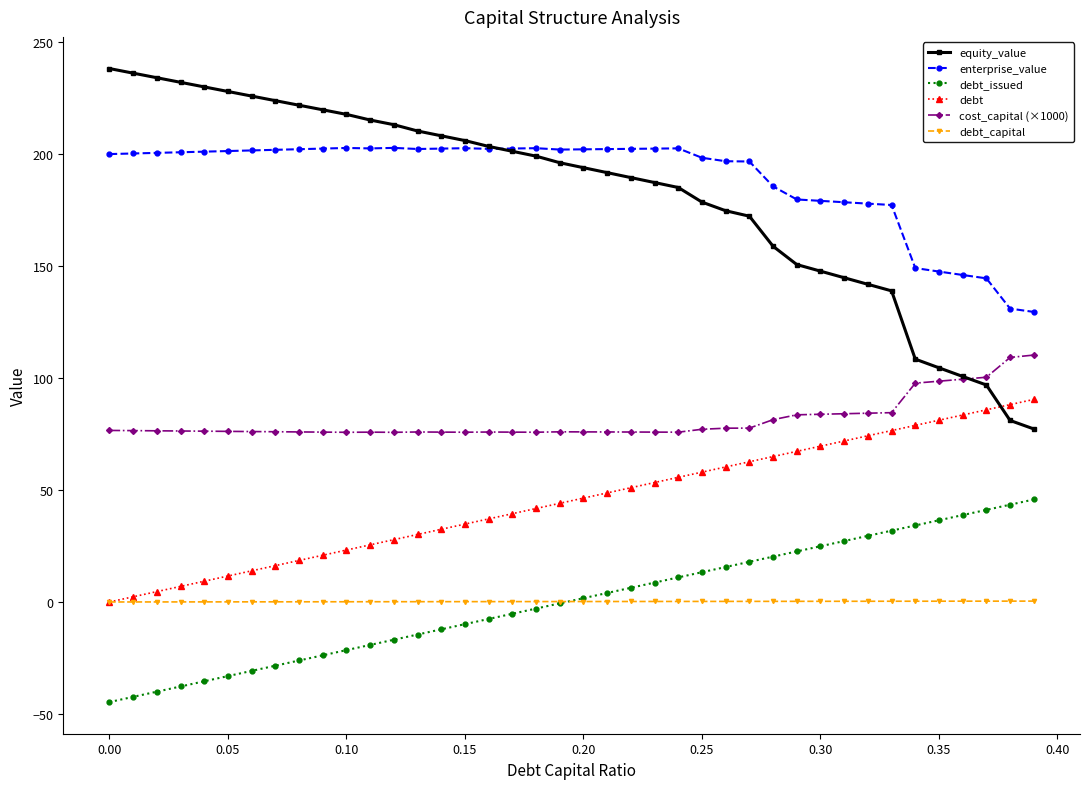

True or false: debt_issued and debt intersect in this chart.

False